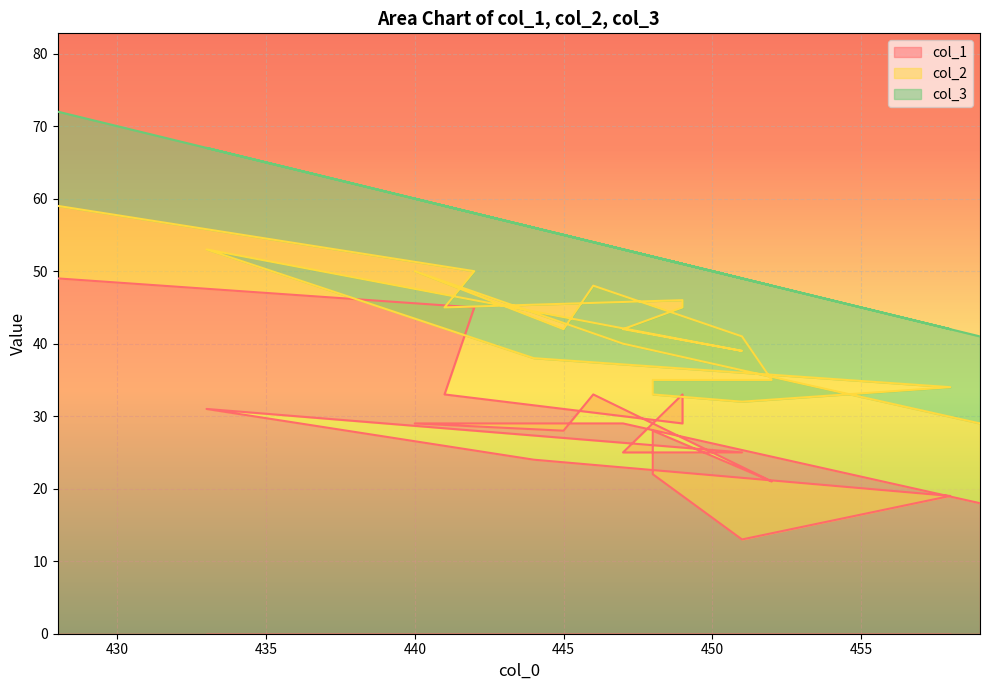

Is the value of col_2 at 451 greater than the value of col_1 at 441?

No